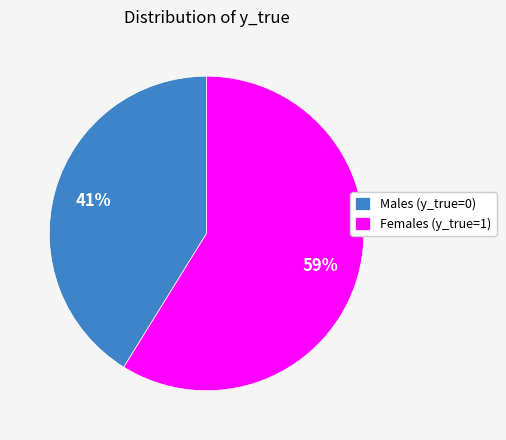

Between Females (y_true=1) and Males (y_true=0), which is larger?

Females (y_true=1)